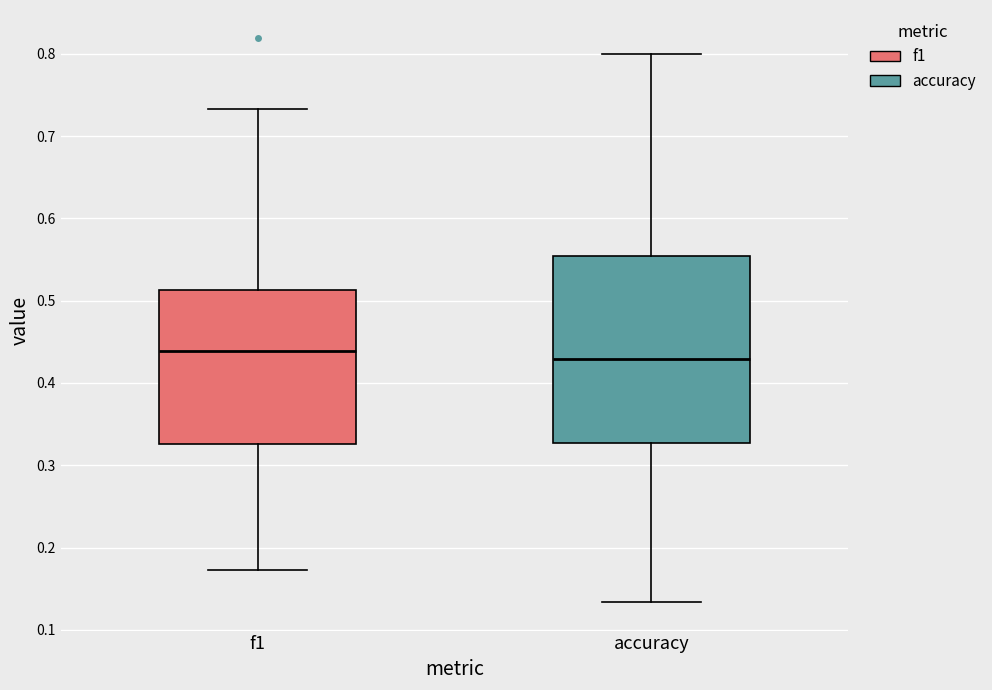

Comparing the boxes themselves (not the whiskers), which one is the tallest?

accuracy